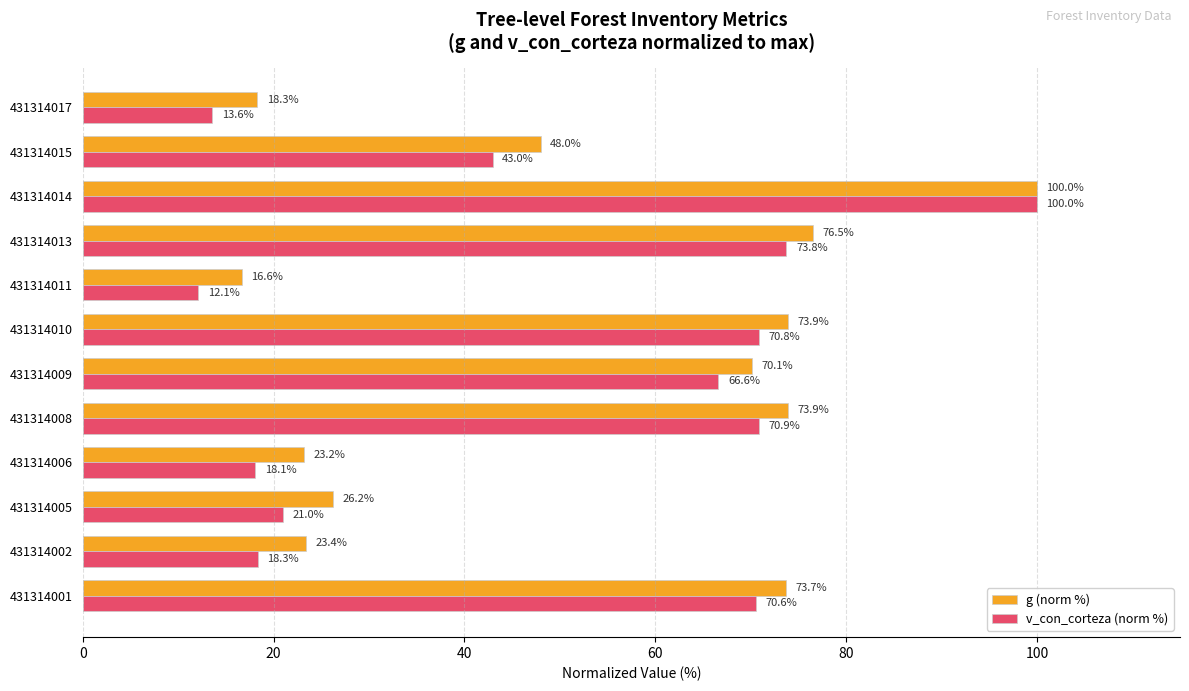

At how many categories does at least one series exceed 26?

8